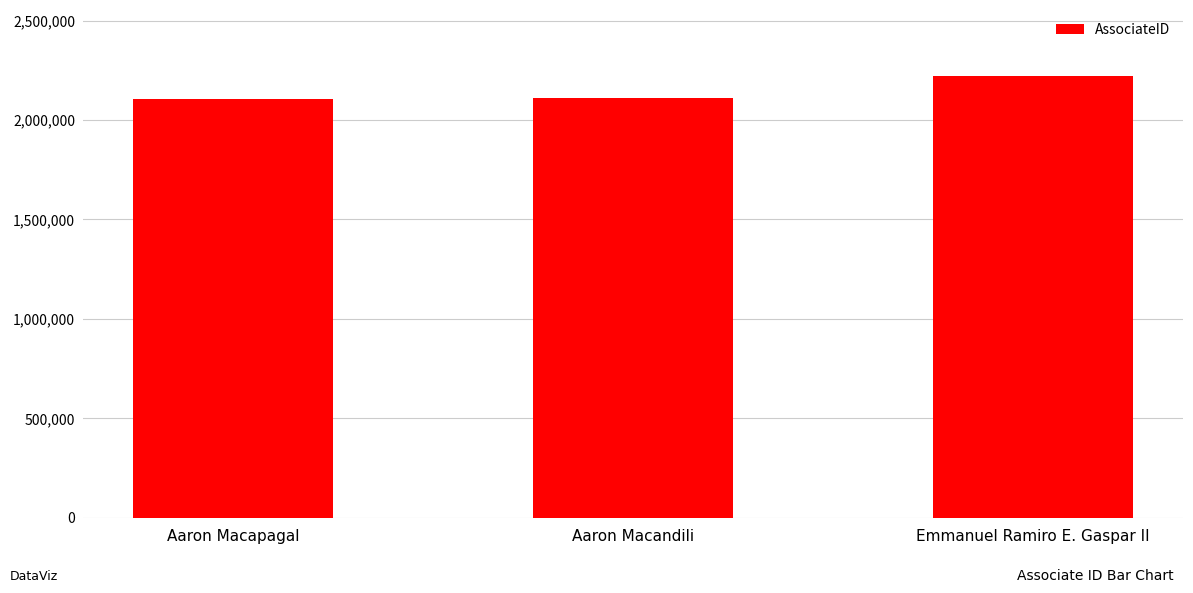

Which has a higher value, Aaron Macapagal or Emmanuel Ramiro E. Gaspar II?

Emmanuel Ramiro E. Gaspar II